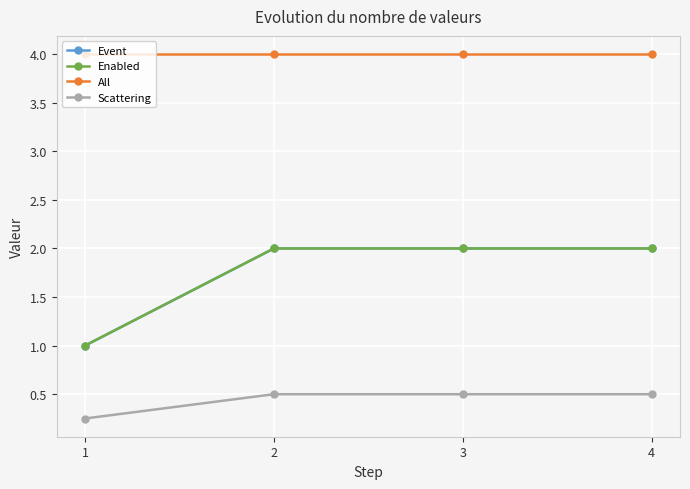

Between 4 and 2, which is larger?

4